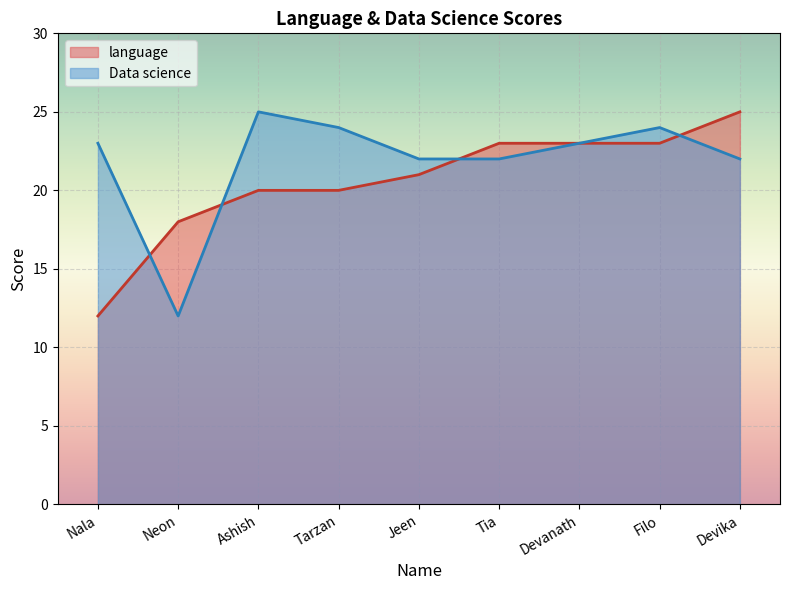

Rank the series by their average value, from highest to lowest.

Data science, language